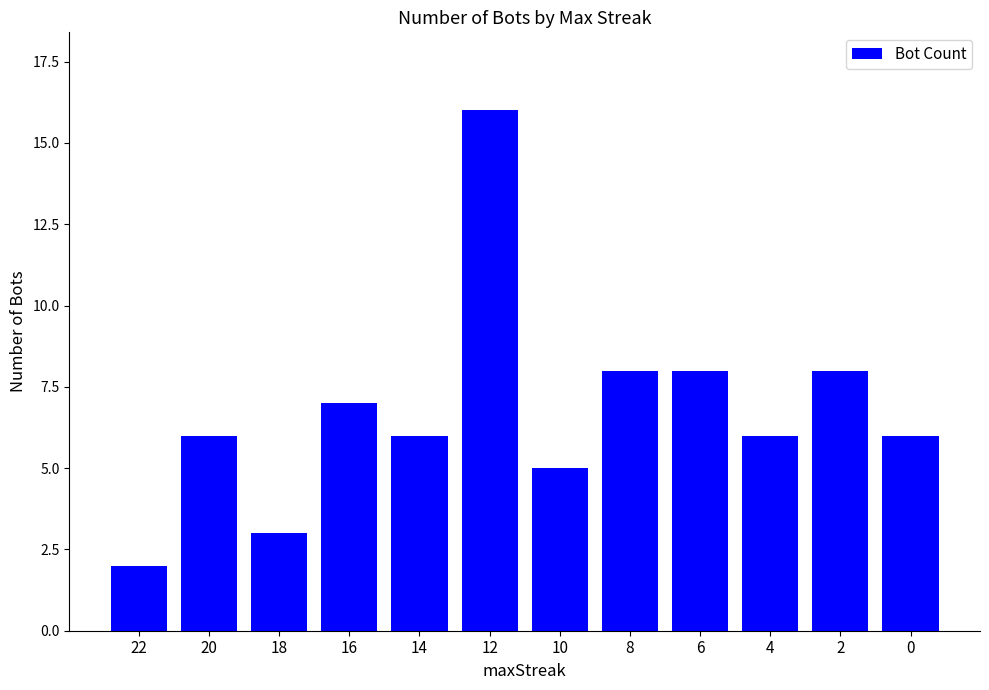

True or false: the data shows 7 at 16.

True